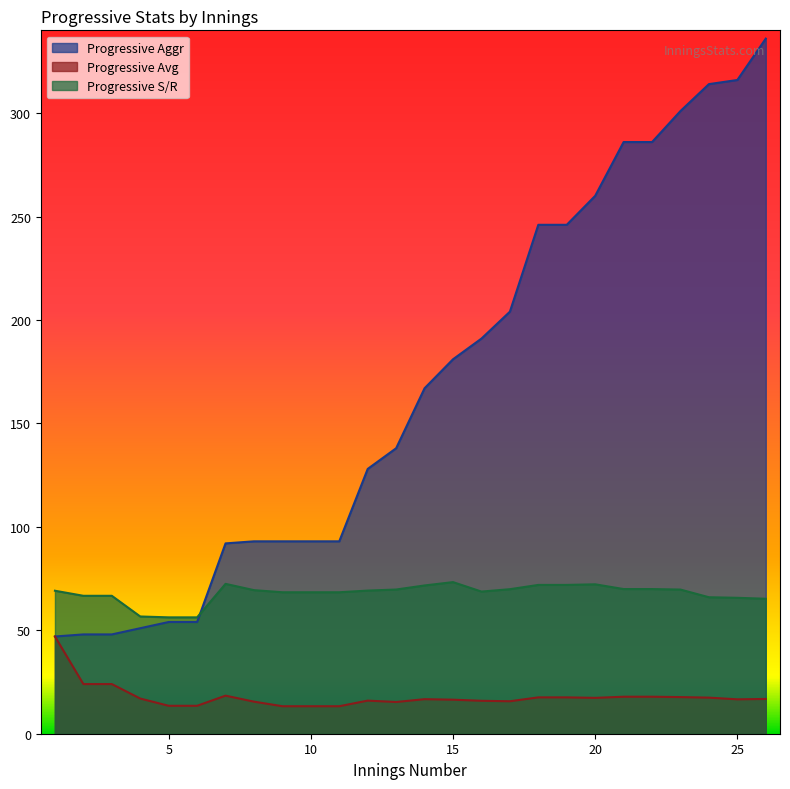

The Progressive S/R series shows 36.3 at 13. True or false?

False